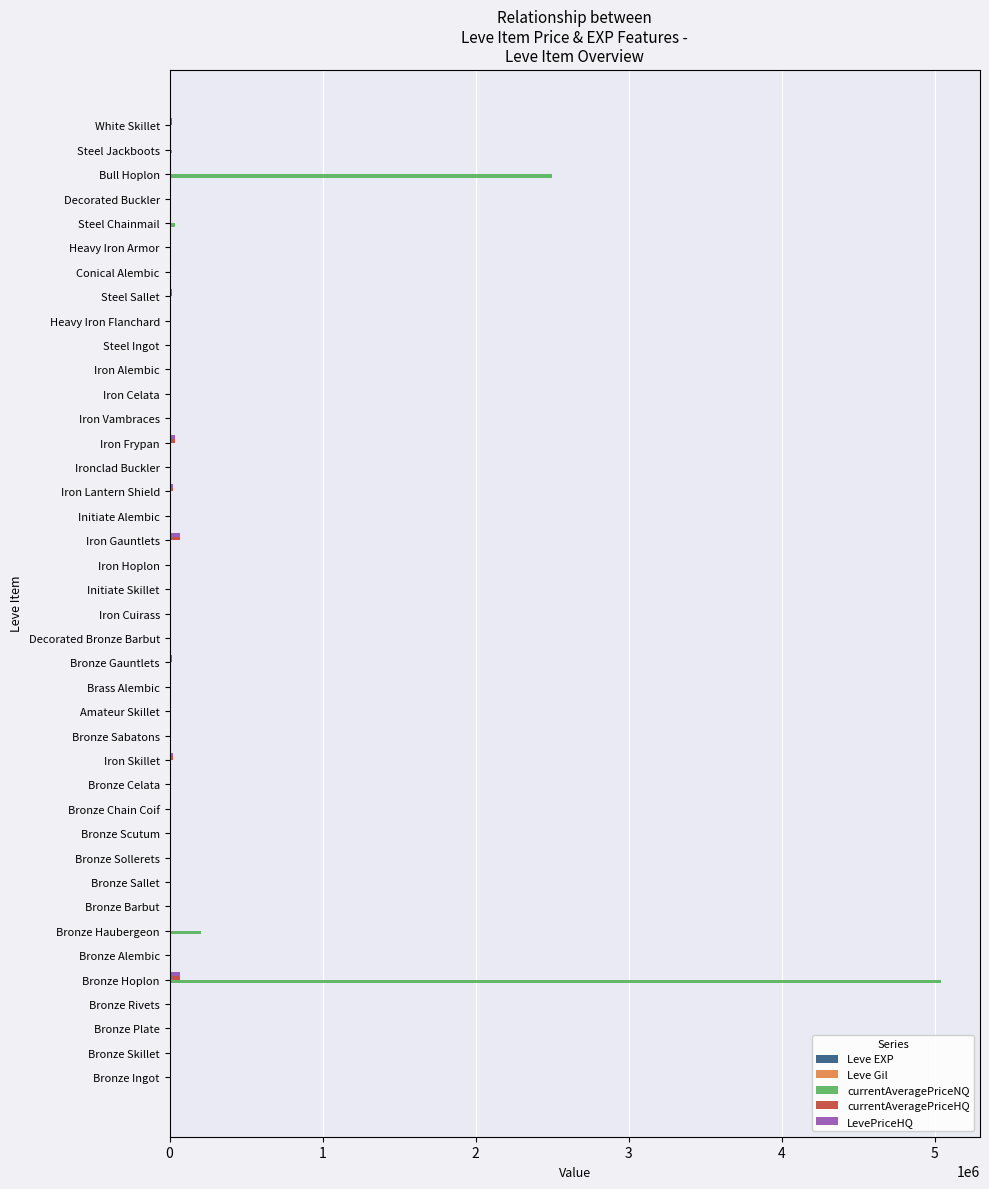

The LevePriceHQ series shows 0 at Iron Vambraces. True or false?

True